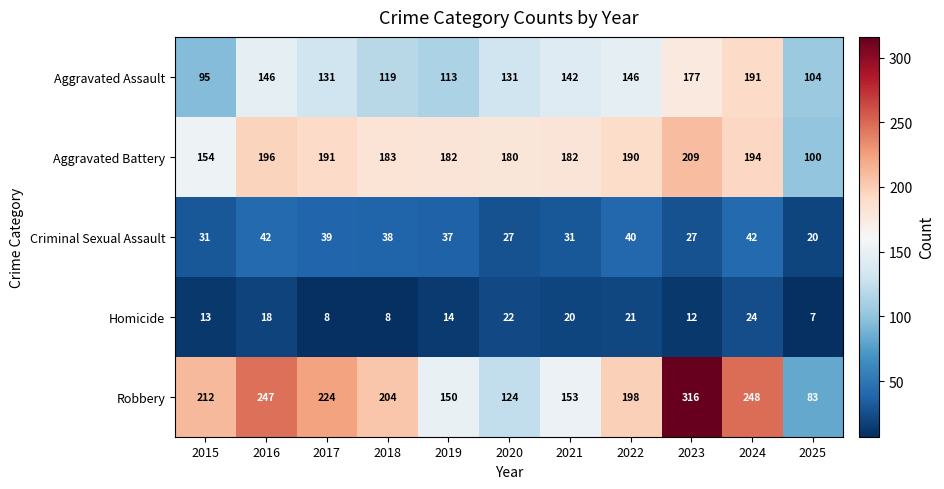

What value does the Criminal Sexual Assault series have at 2016?

42